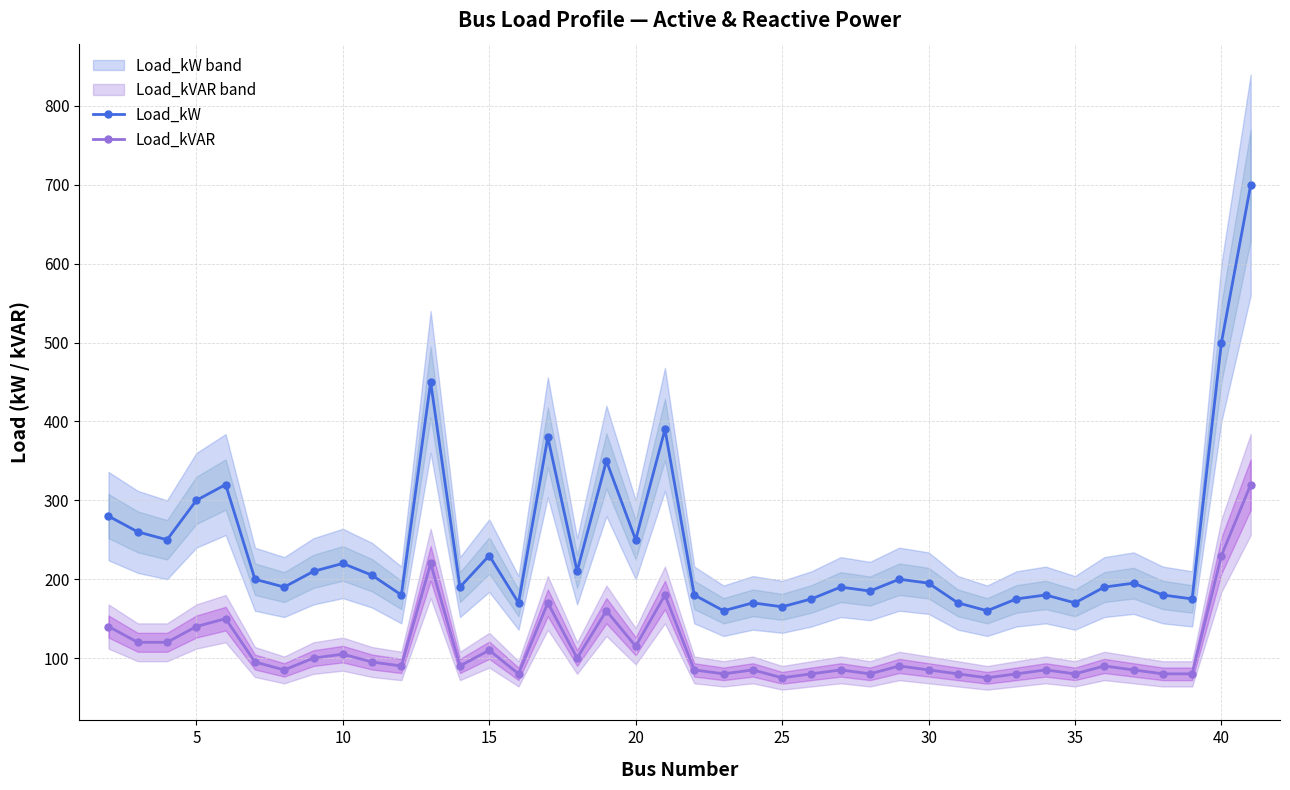

True or false: Load_kW and Load_kVAR intersect in this chart.

False